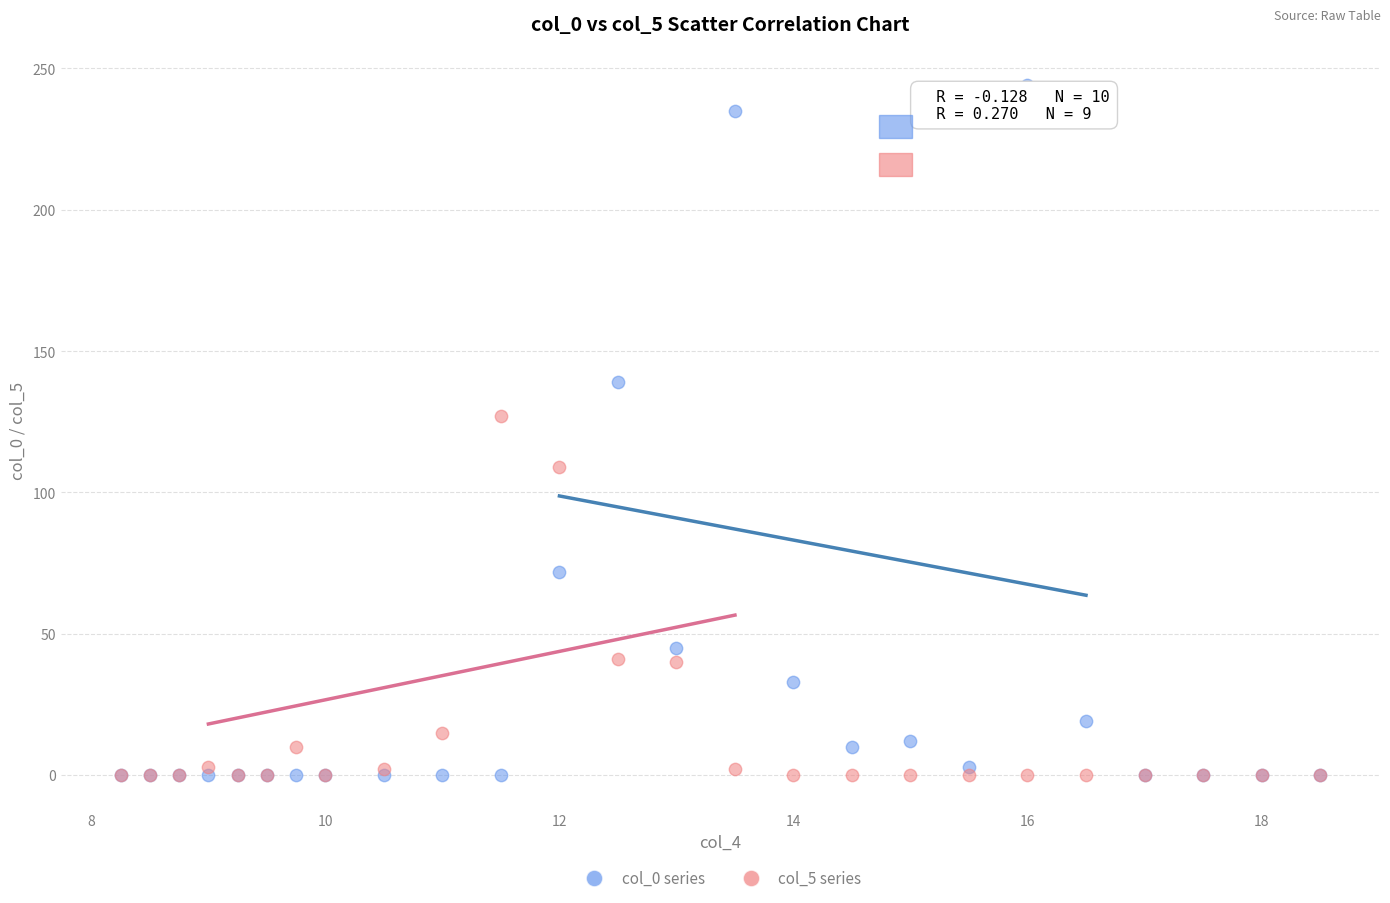

Across all series, what Y value is closest to 122?

127